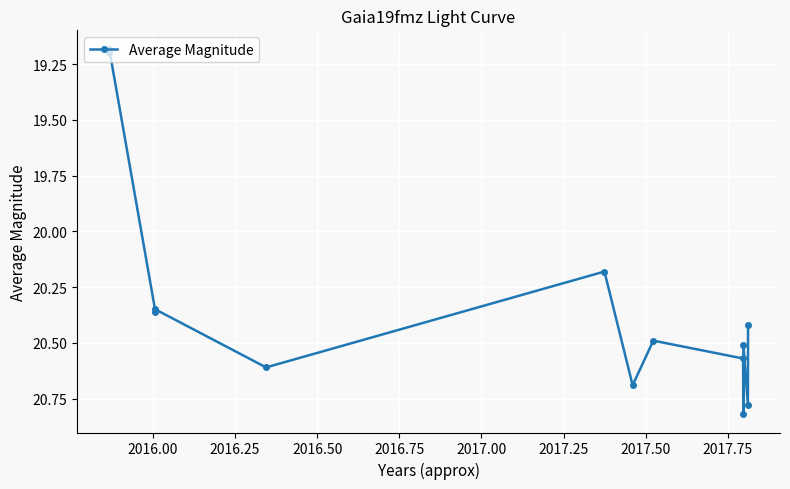

True or false: there are more than 0 points higher than both neighbors.

True